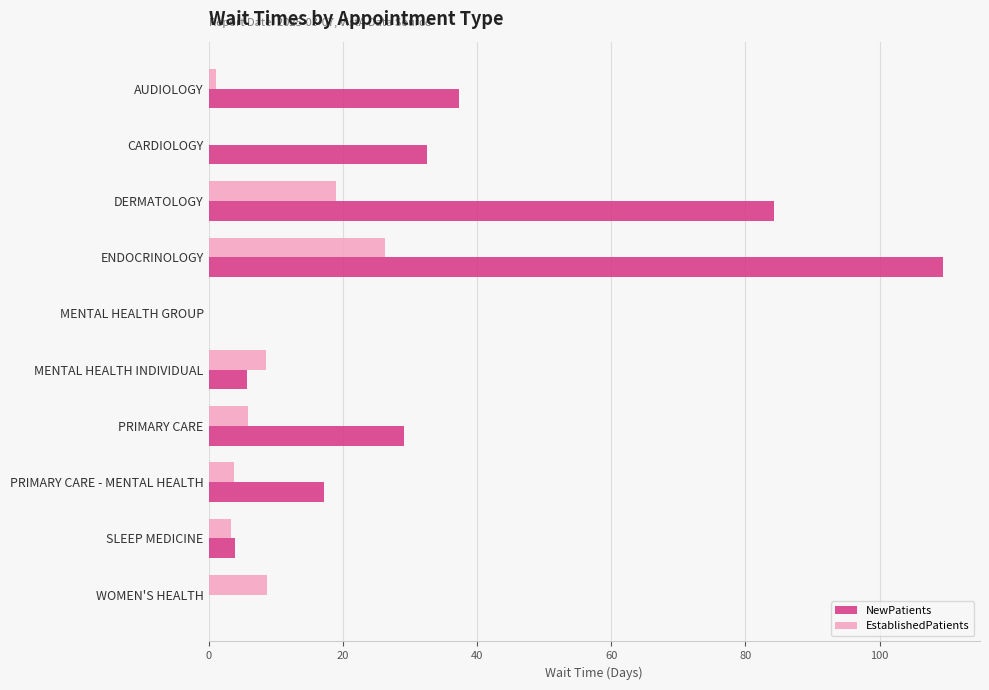

What is the maximum value shown in the chart?

109.5